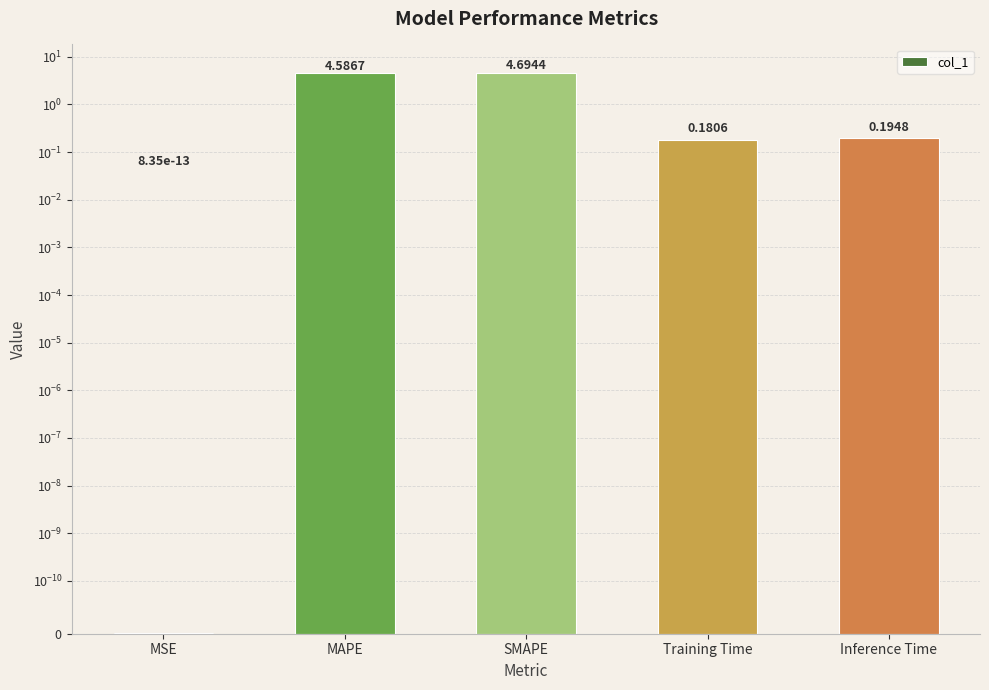

Does the chart contain any negative values?

No